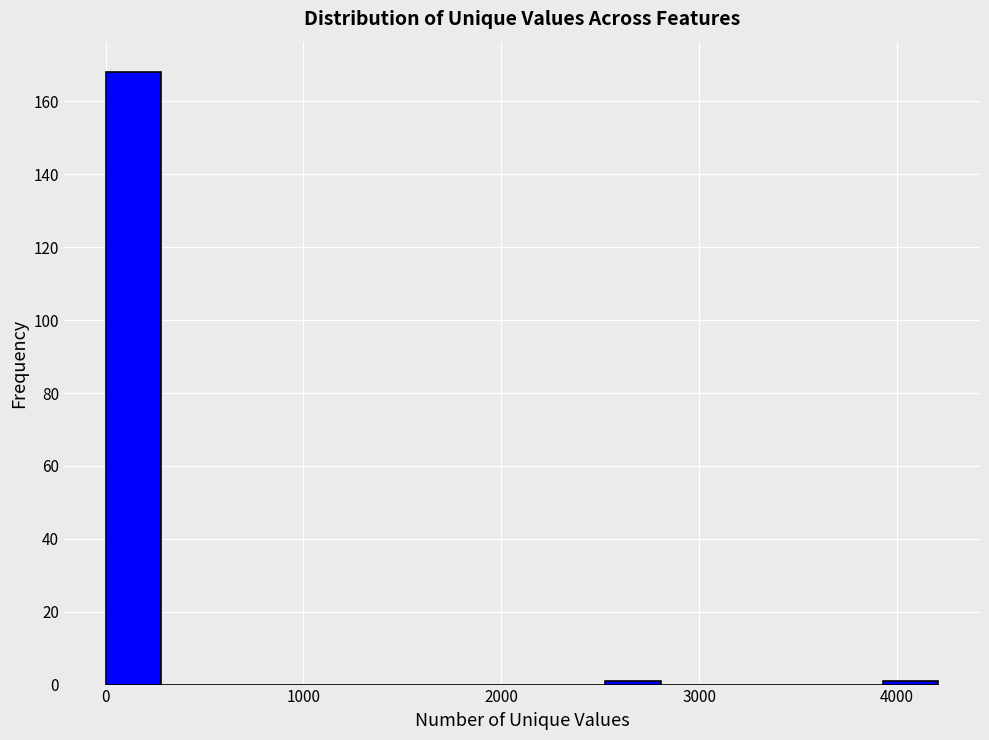

Around what value on the x-axis is the tallest bar? Give the approximate position of its centre, as read against the axis.

100